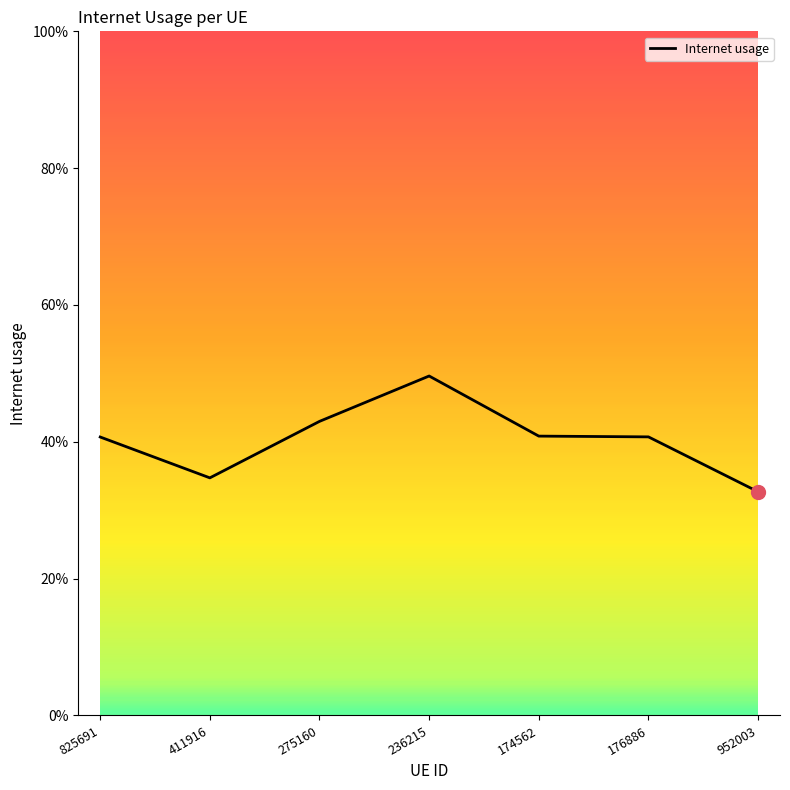

Reading left to right, list all the values displayed in this chart.

0.4	0.3	0.4	0.5	0.4	0.4	0.3